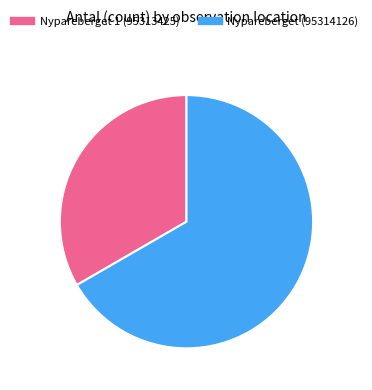

Which slice is the largest?

Nypareberget (95314126)